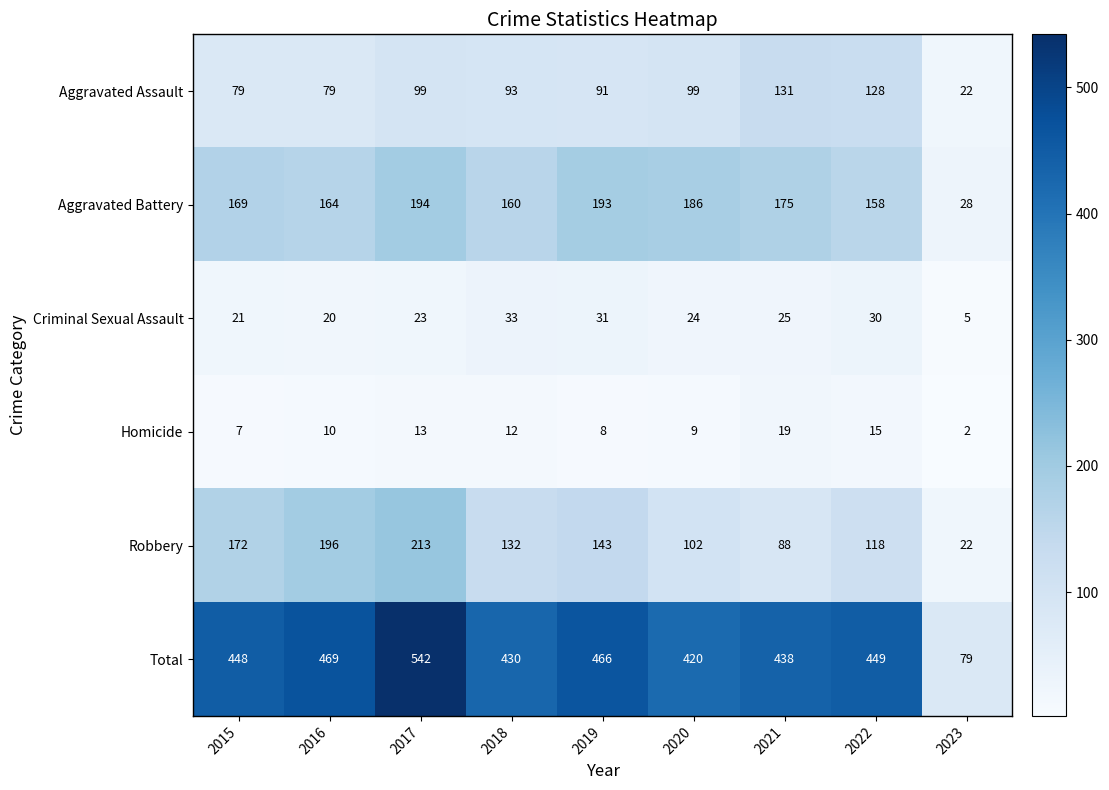

The value of Homicide at 2016 is 10. True or false?

True